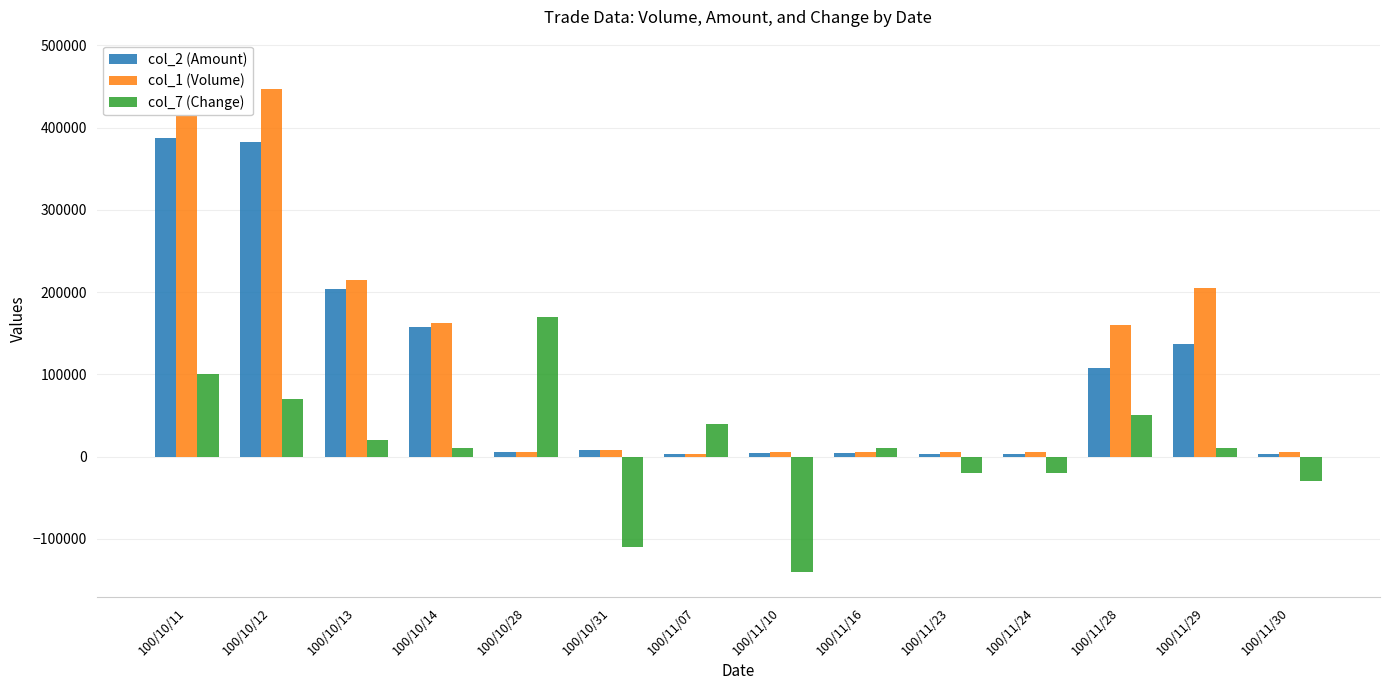

Rank the series at 100/11/23 from highest to lowest value.

col_1 (Volume), col_2 (Amount), col_7 (Change)